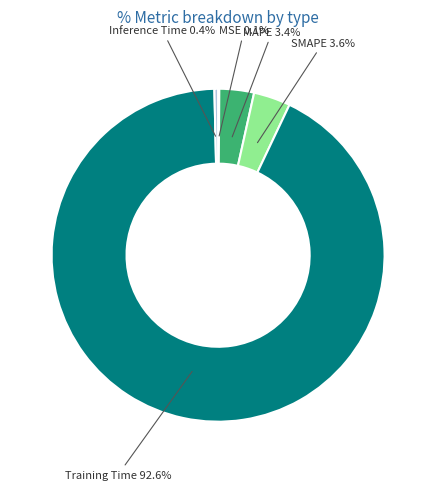

Which slice is the largest?

Training Time